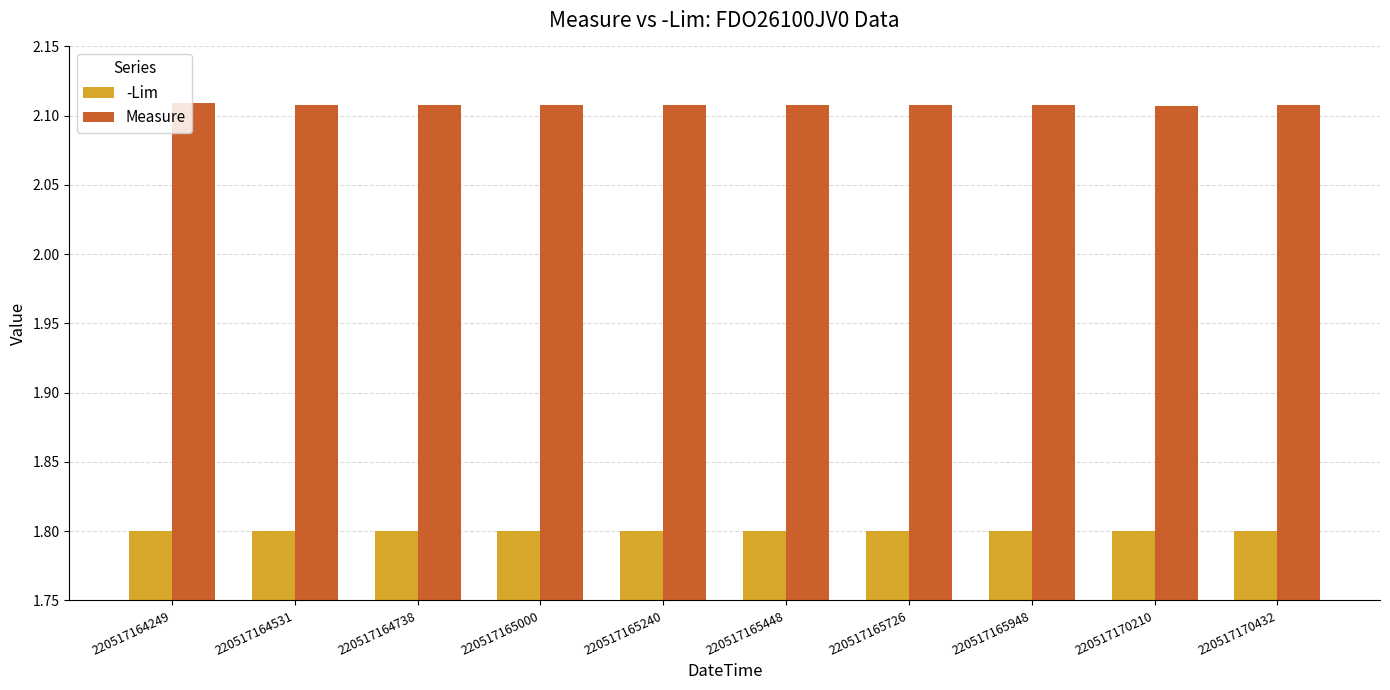

At how many categories does at least one series exceed 2?

10